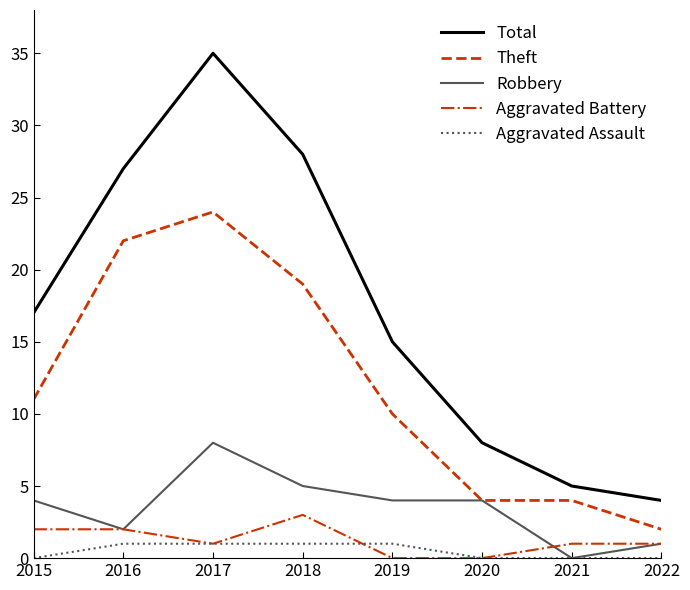

What is the greatest value displayed?

35